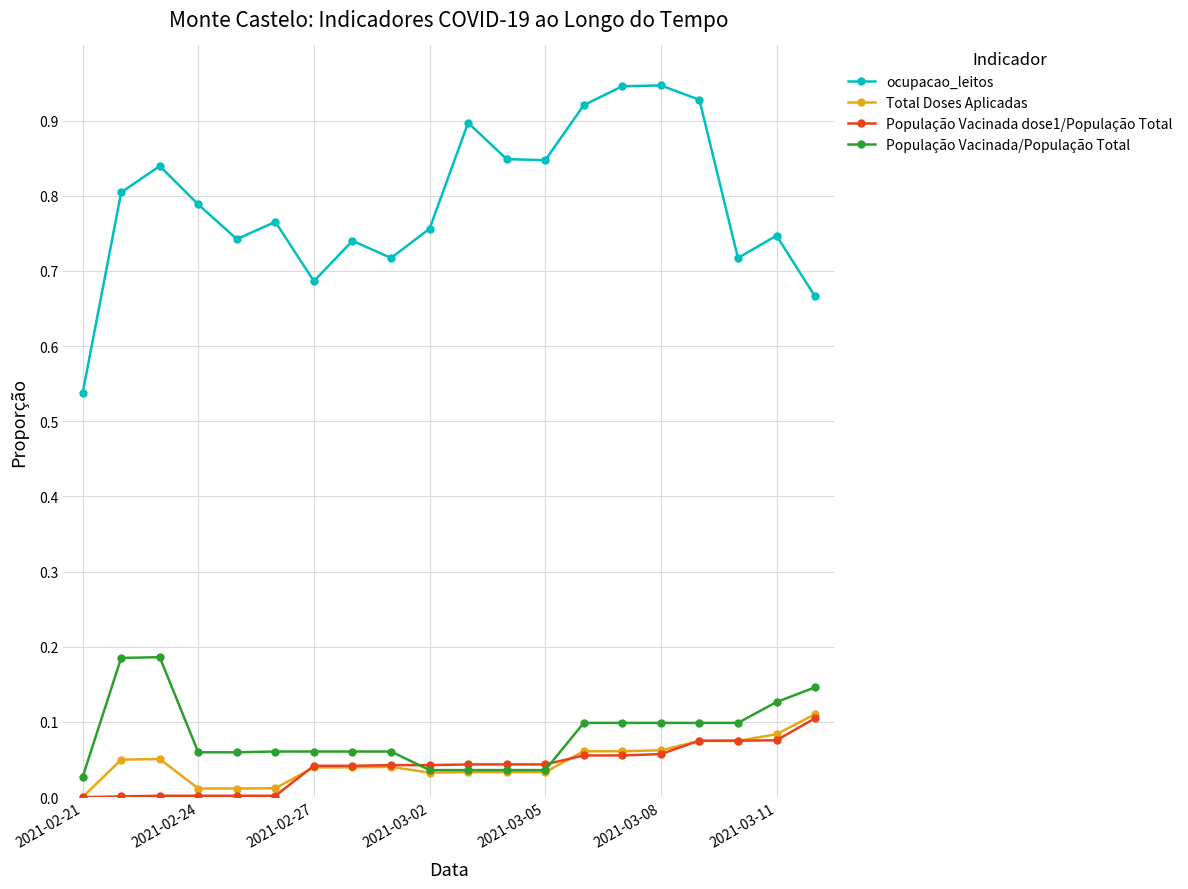

Which series has the largest total across all categories?

ocupacao_leitos